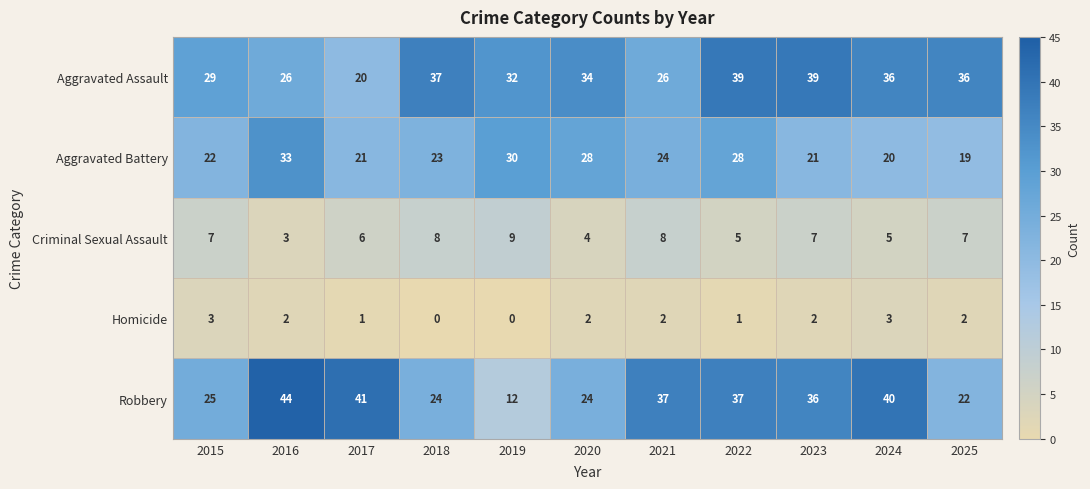

What is the highest value of the Homicide series?

3